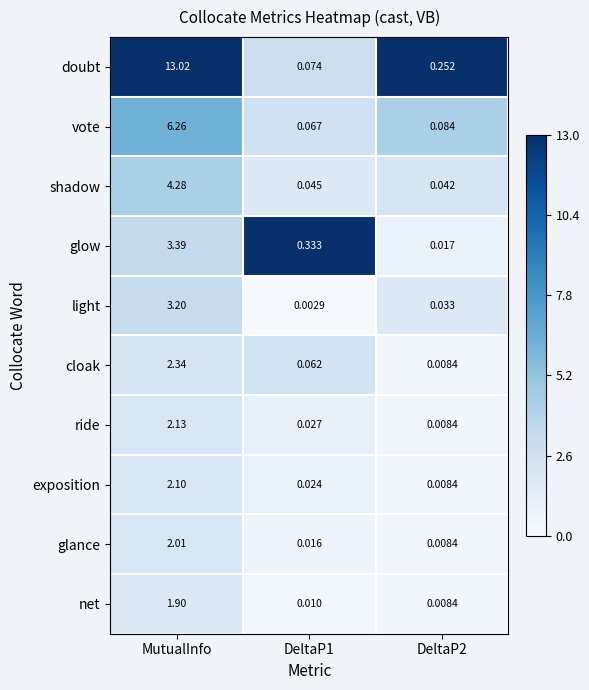

Rank the series by their maximum value, from highest to lowest.

doubt, vote, shadow, glow, light, cloak, ride, exposition, glance, net